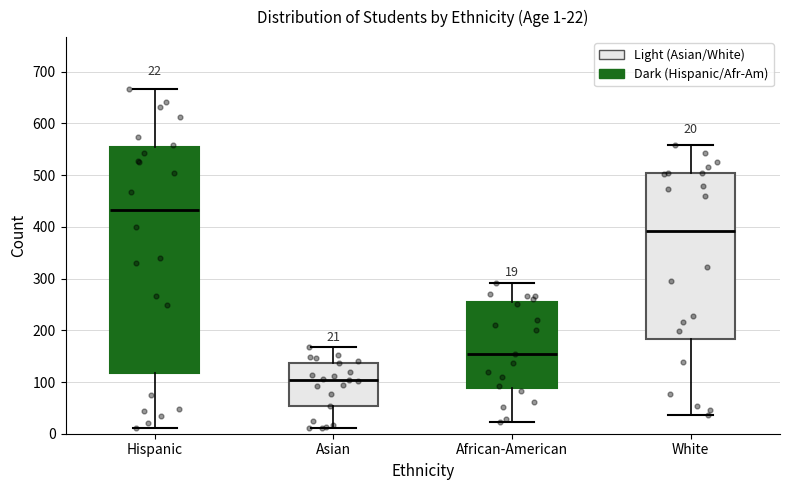

Comparing the boxes themselves (not the whiskers), which one is the tallest?

Hispanic